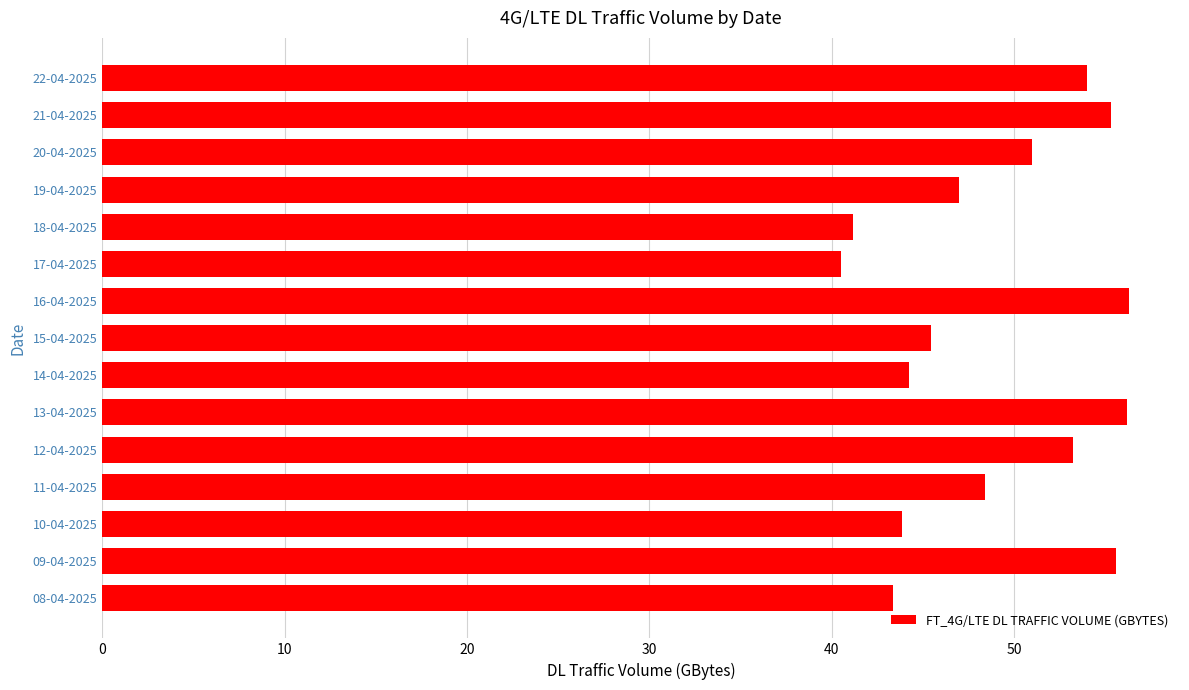

What is the average value?

49.0